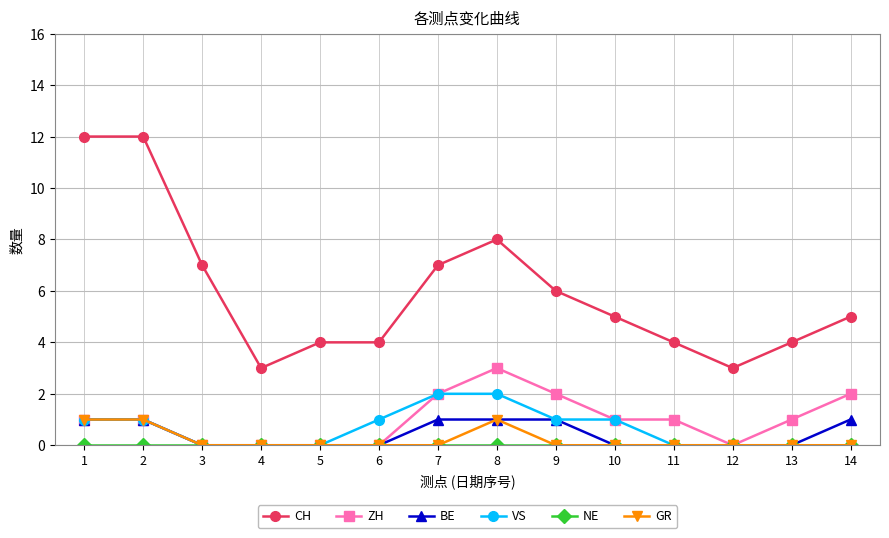

Which series has the widest spread of values?

CH